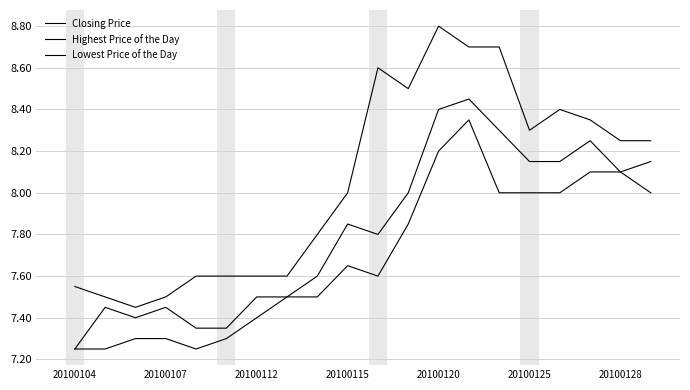

What is the minimum value for Highest Price of the Day?

7.5